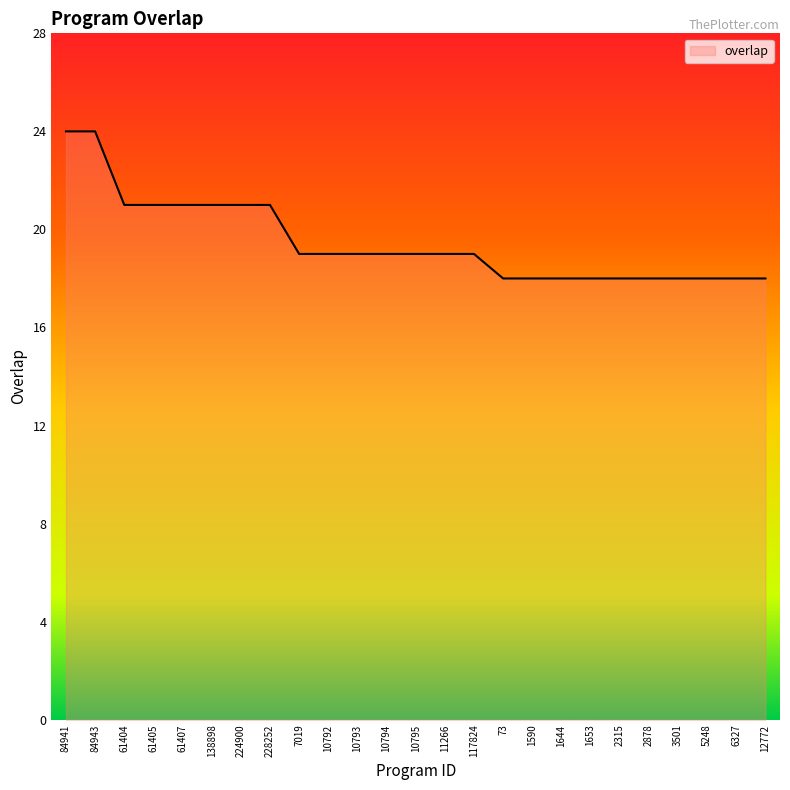

The chart shows a value of 30 at 6327. True or false?

False